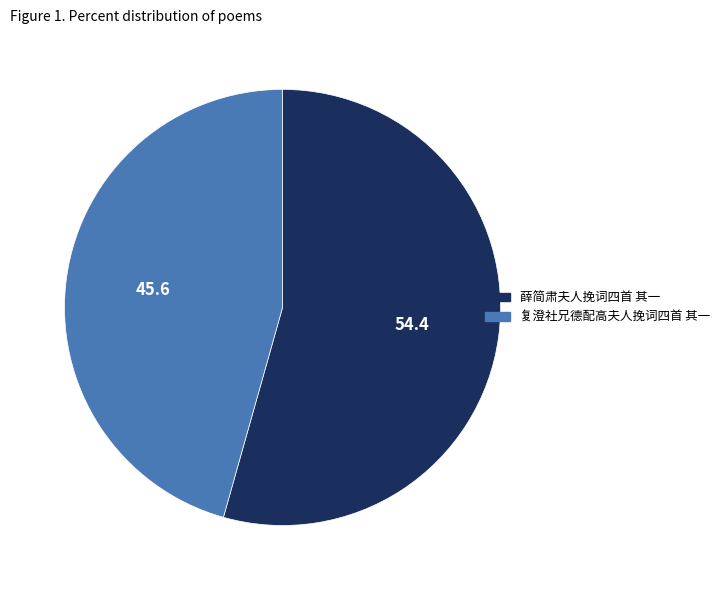

Which has a higher value, 复澄社兄德配高夫人挽词四首 其一 or 薛简肃夫人挽词四首 其一?

薛简肃夫人挽词四首 其一